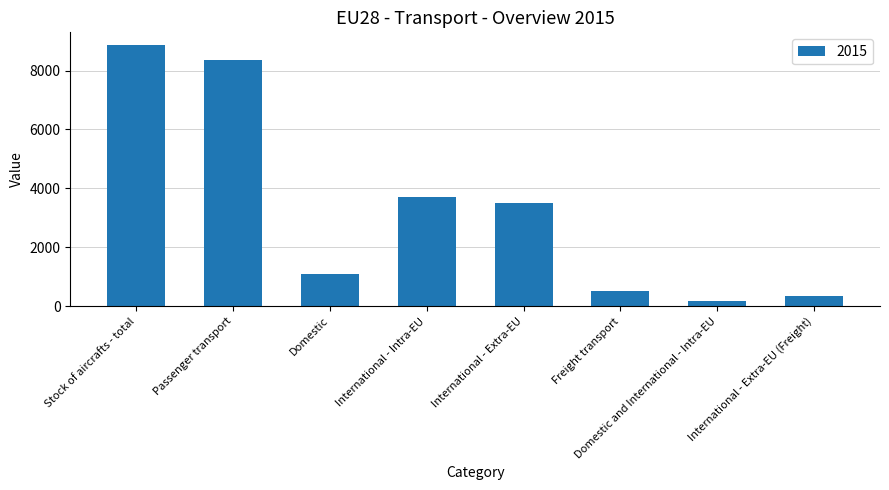

How many data points are above 3517?

4